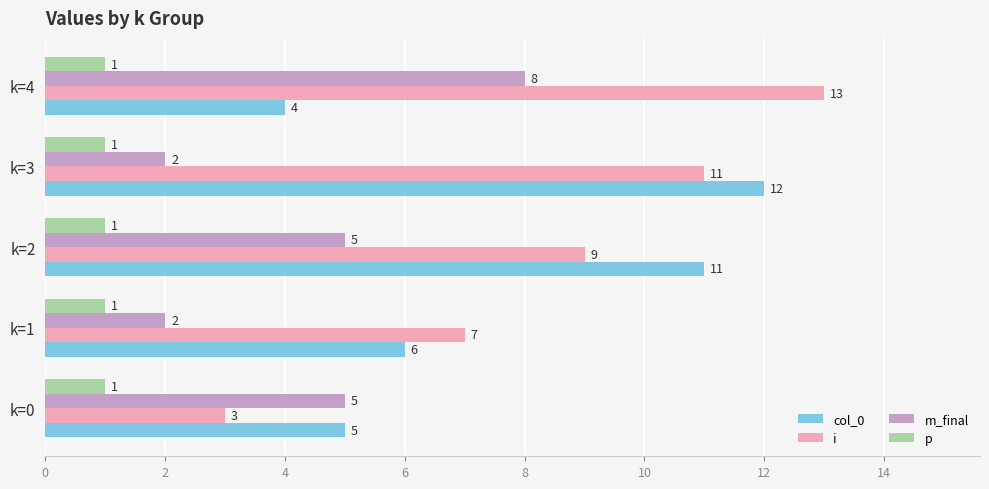

What is the average value of the i series?

9